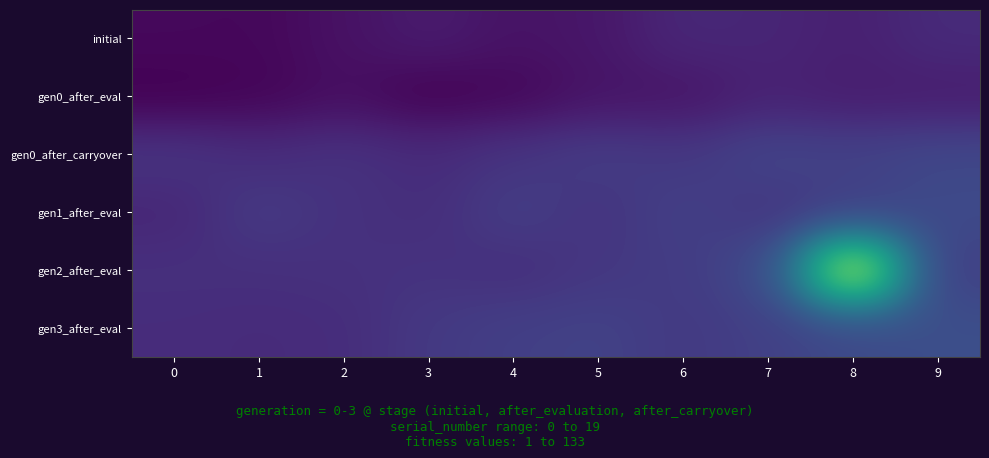

Reading right to left, extract all data points from this chart.

initial: 9=10.1	8=7.1	7=8.5	6=9.2	5=4.5	4=3.5	3=6.0	2=3.3	1=0.7	0=1.0
gen0_after_eval: 9=6.2	8=6.2	7=7.6	6=4.0	5=3.9	4=0.6	3=-0.8	2=2.5	1=0.1	0=-0.9
gen0_after_carryover: 9=18.4	8=16.8	7=17.8	6=13.7	5=15.2	4=12.9	3=10.2	2=12.1	1=10.5	0=12.9
gen1_after_eval: 9=19.4	8=15.3	7=13.1	6=16.4	5=12.6	4=15.6	3=10.9	2=12.0	1=14.7	0=8.8
gen2_after_eval: 9=15.5	8=89.7	7=19.1	6=15.1	5=13.6	4=11.0	3=12.4	2=11.8	1=11.3	0=11.5
gen3_after_eval: 9=21.0	8=18.7	7=16.4	6=14.3	5=16.9	4=16.1	3=14.2	2=10.6	1=10.2	0=10.6